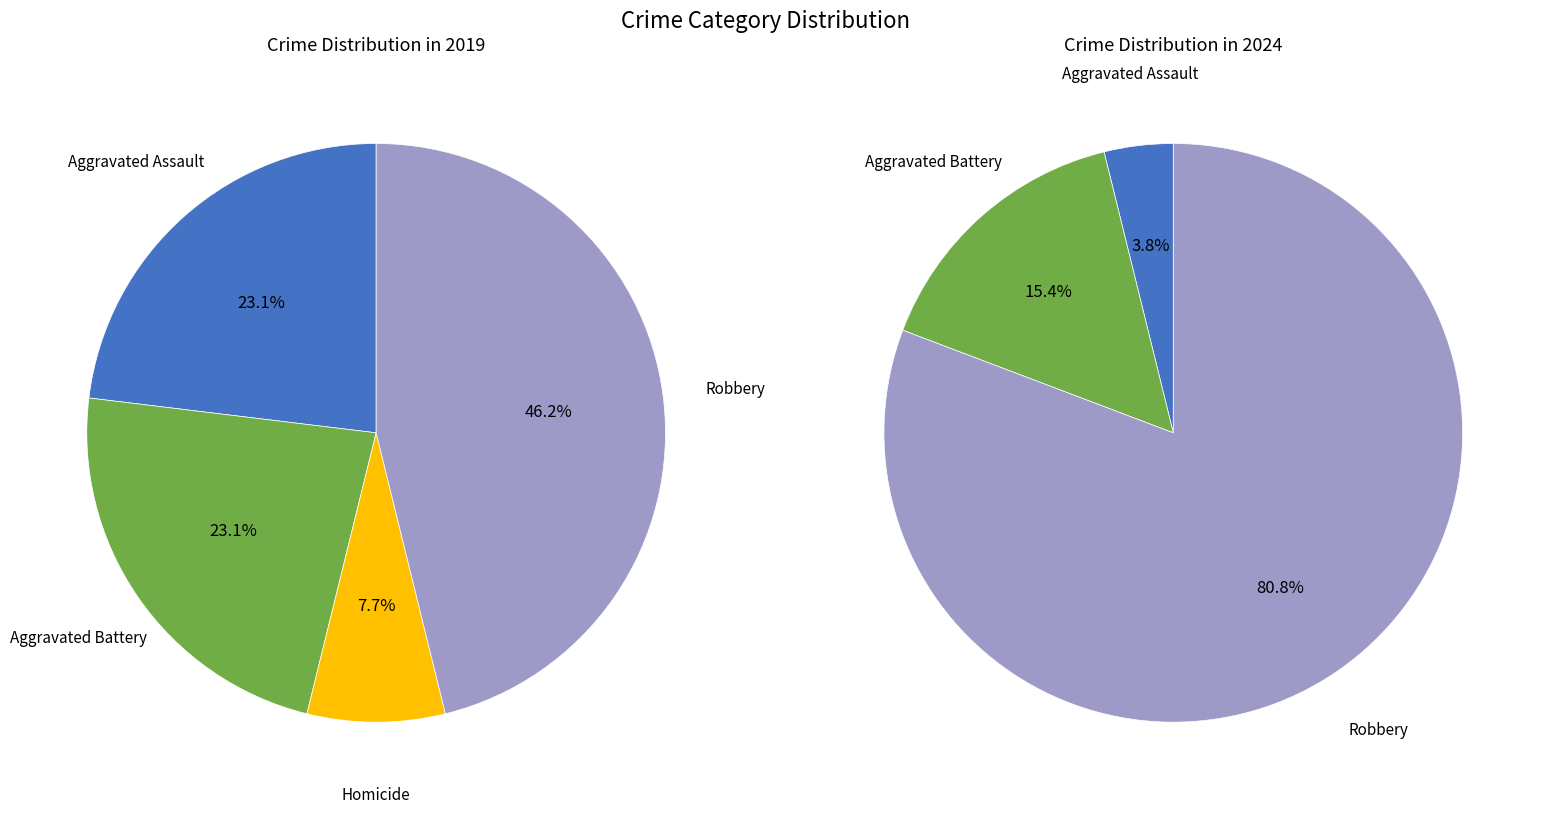

Between 4 and values_2019, which is larger?

4